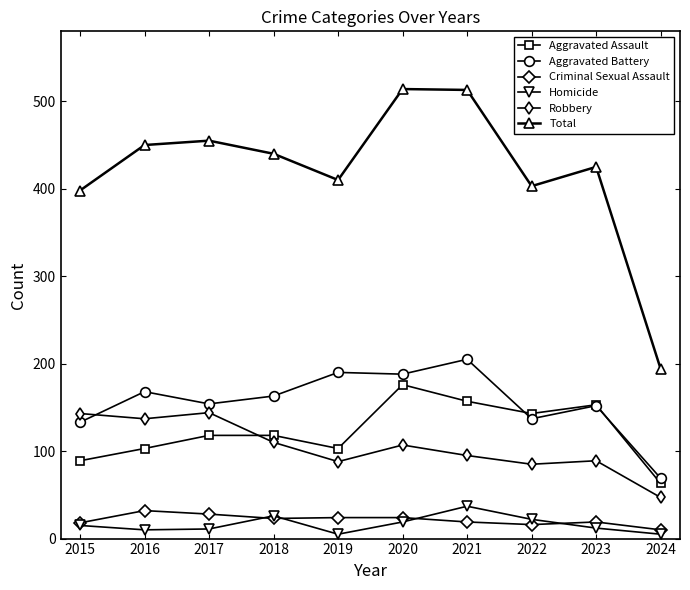

What is the difference between the Aggravated Assault values at 2021 and 2023?

4